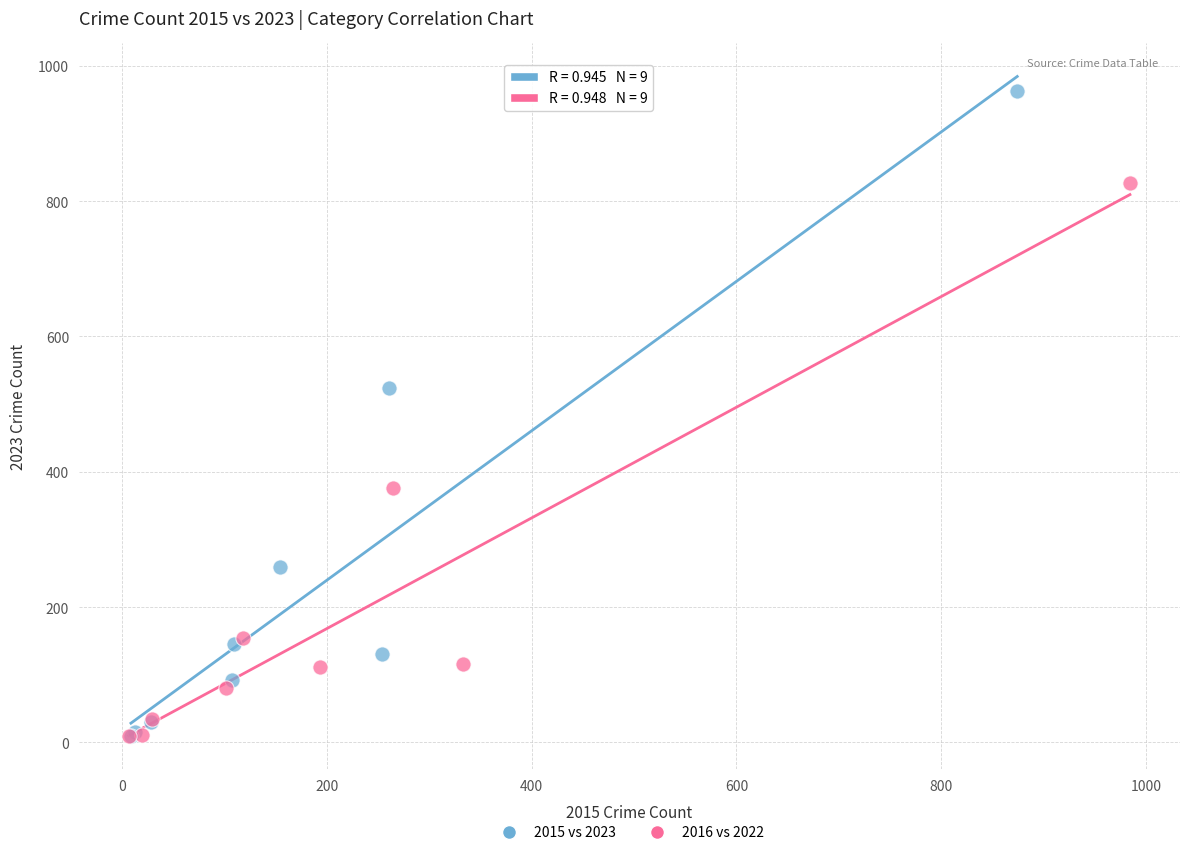

Which series reaches the maximum Y coordinate?

2015 vs 2023